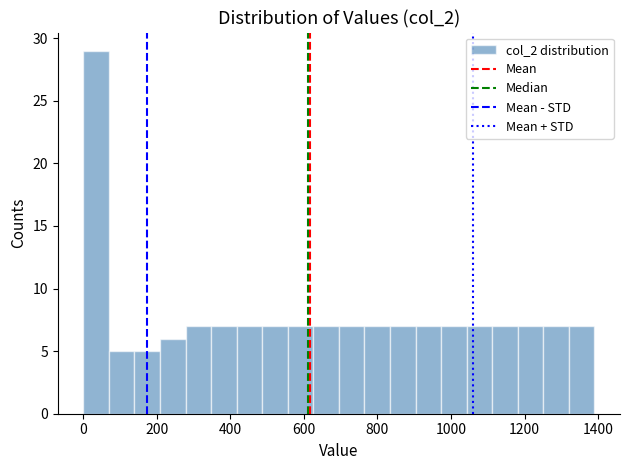

Around what value on the x-axis is the tallest bar? Give the approximate position of its centre, as read against the axis.

40